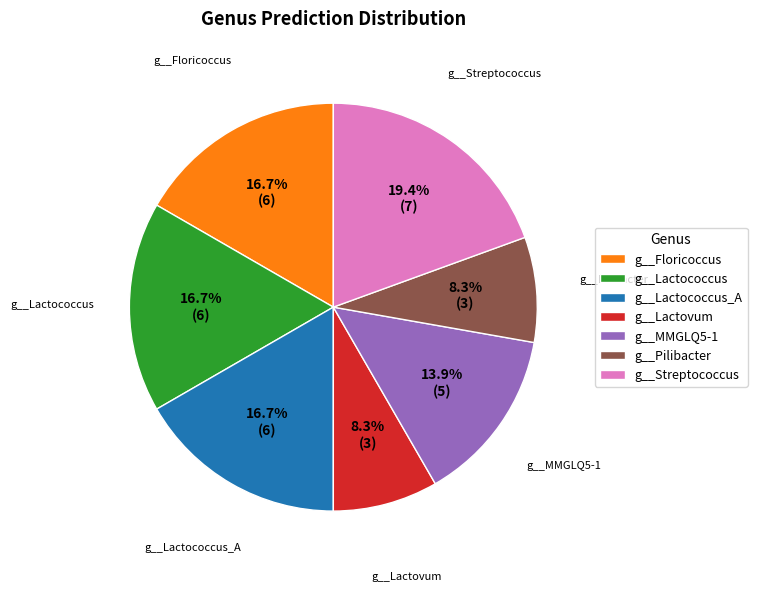

Is there any slice that represents more than half of the pie?

No